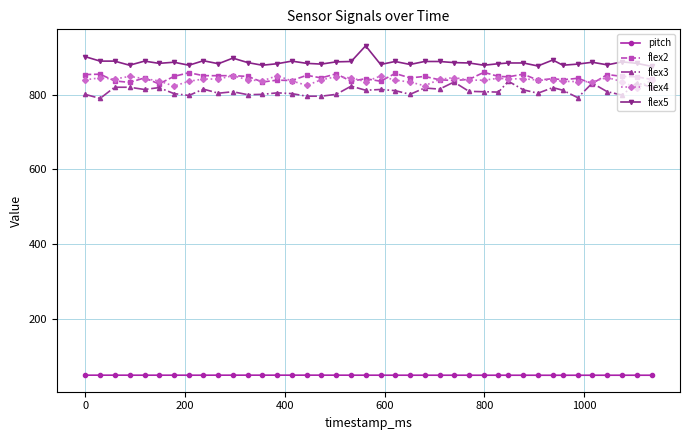

Rank the series by their maximum value, from lowest to highest.

pitch, flex3, flex4, flex2, flex5